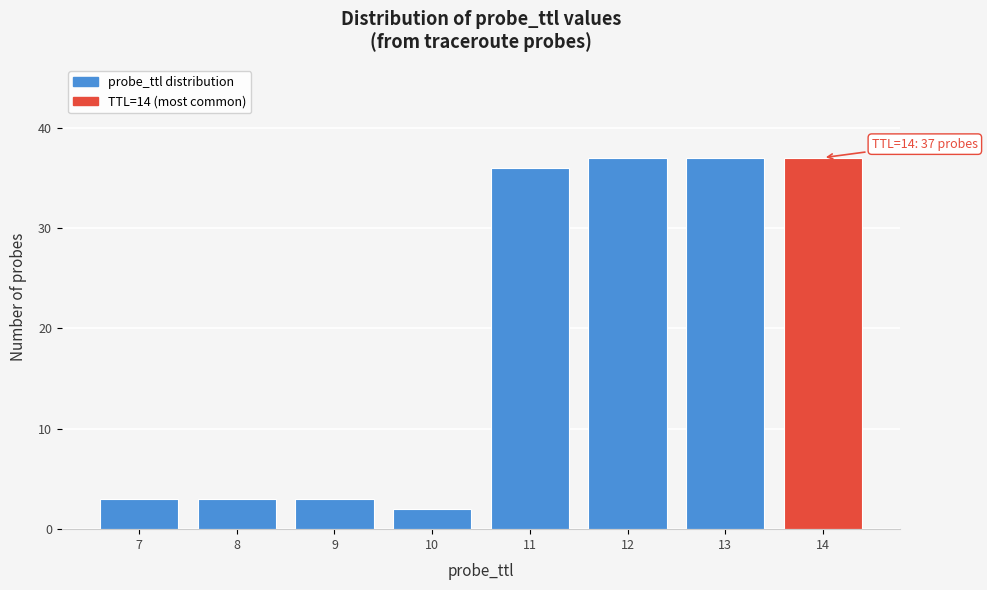

Reading left to right, what are all the values shown in this chart?

7=3	8=3	9=3	10=2	11=36	12=37	13=37	14=37